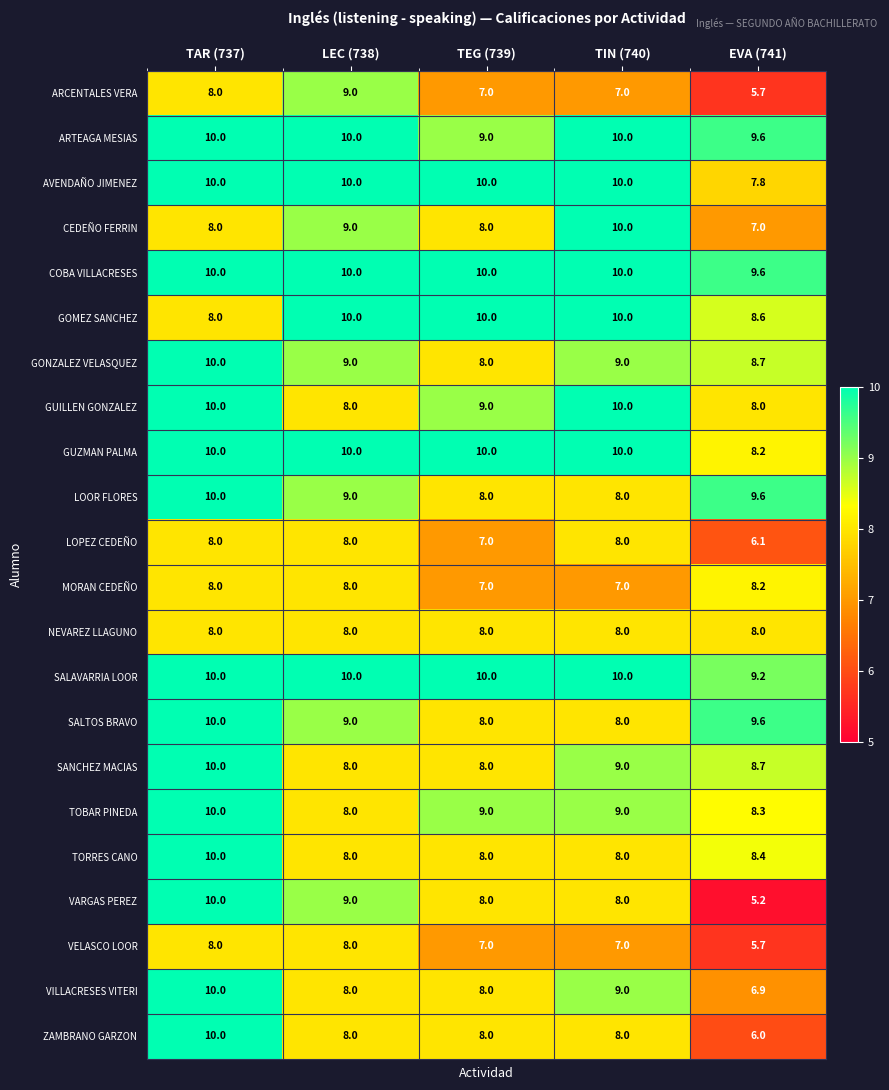

At how many categories does at least one series exceed 9?

5